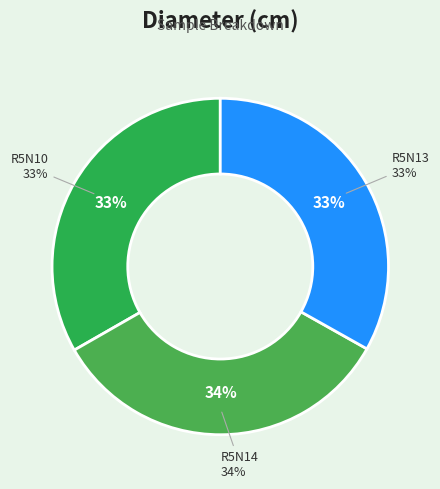

Does R5N14 represent more than half of the total?

No